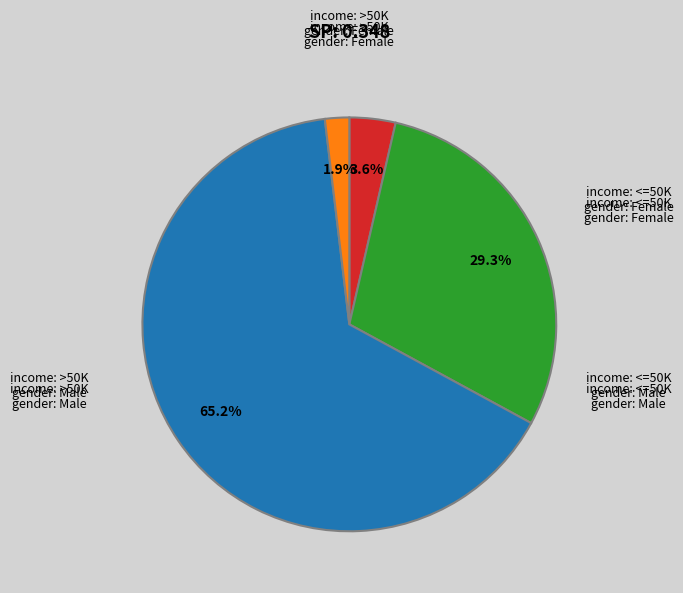

To the nearest percent, what is the average slice percentage?

25%